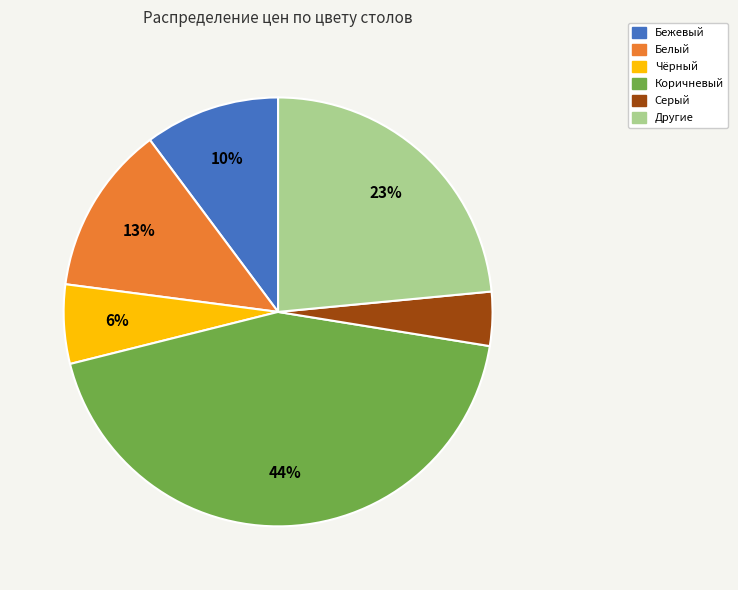

Between Другие and Бежевый, which is larger?

Другие